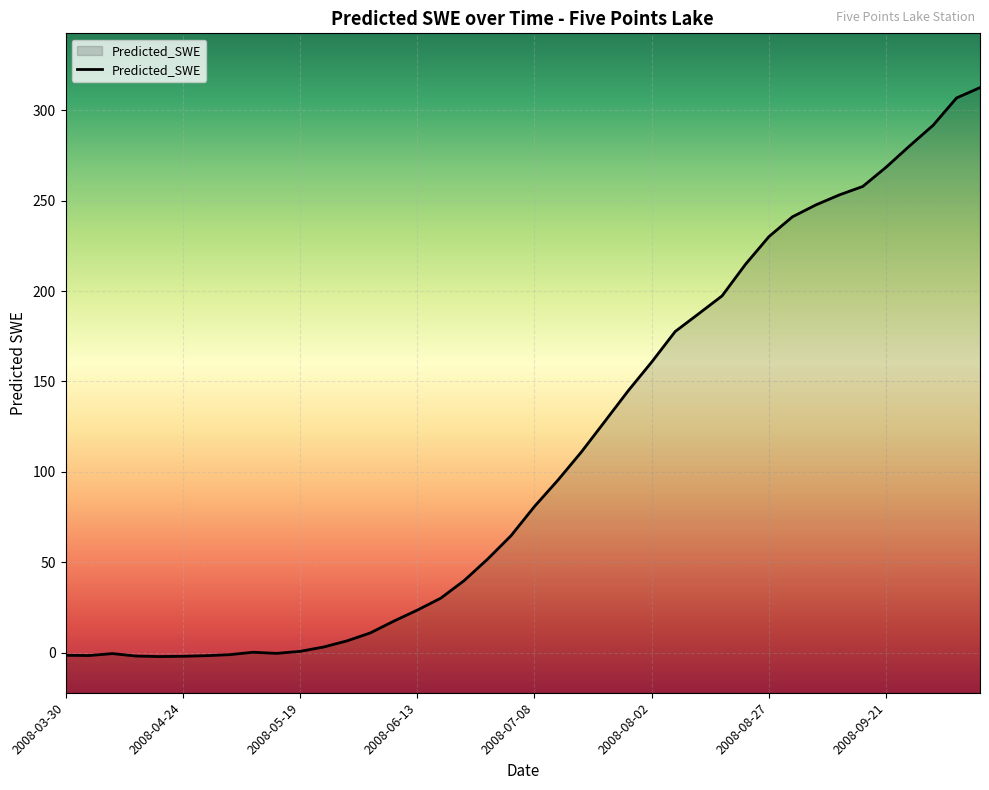

At which label is the value closest to 155?

2008-08-02